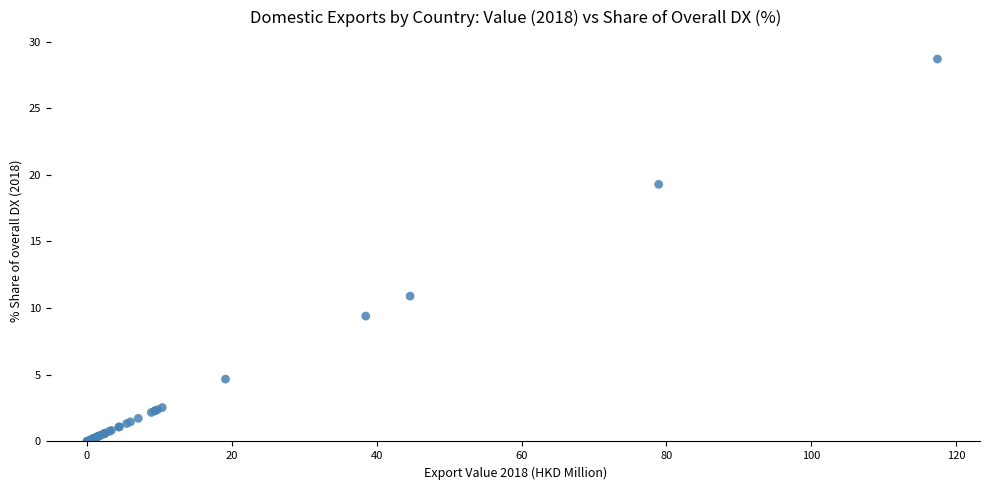

What Y value in the scatter plot is closest to 14?

10.9